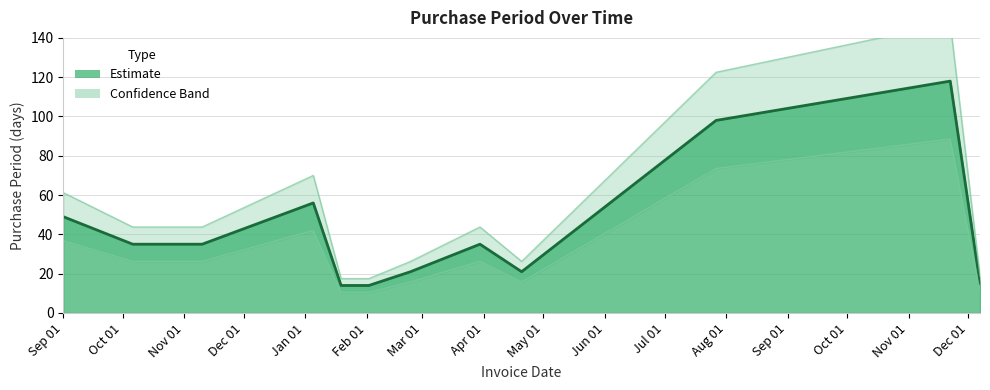

What position from the right is 2017-12-07?

1